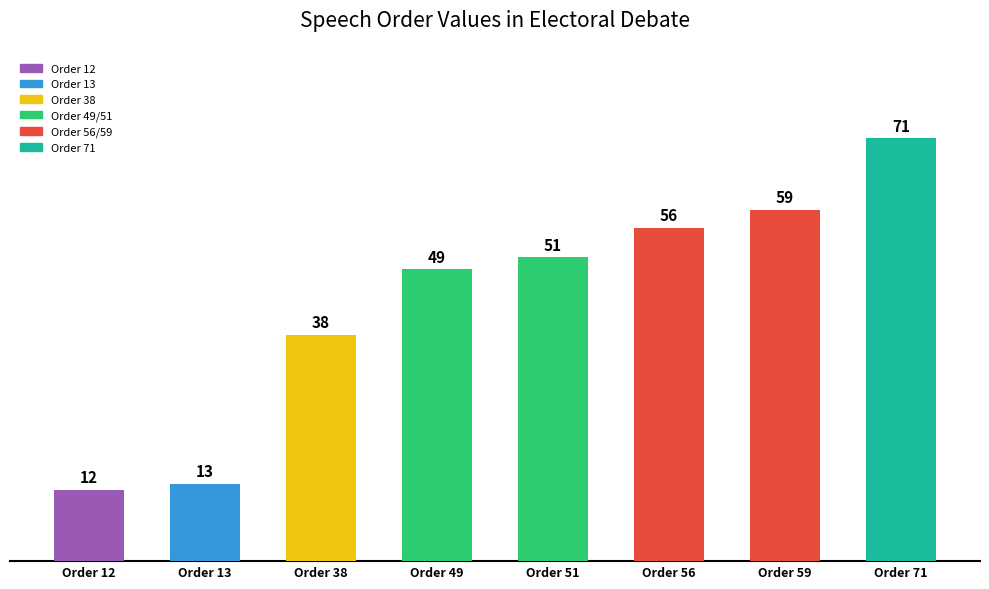

What is the value of the 8th bar from the left?

71